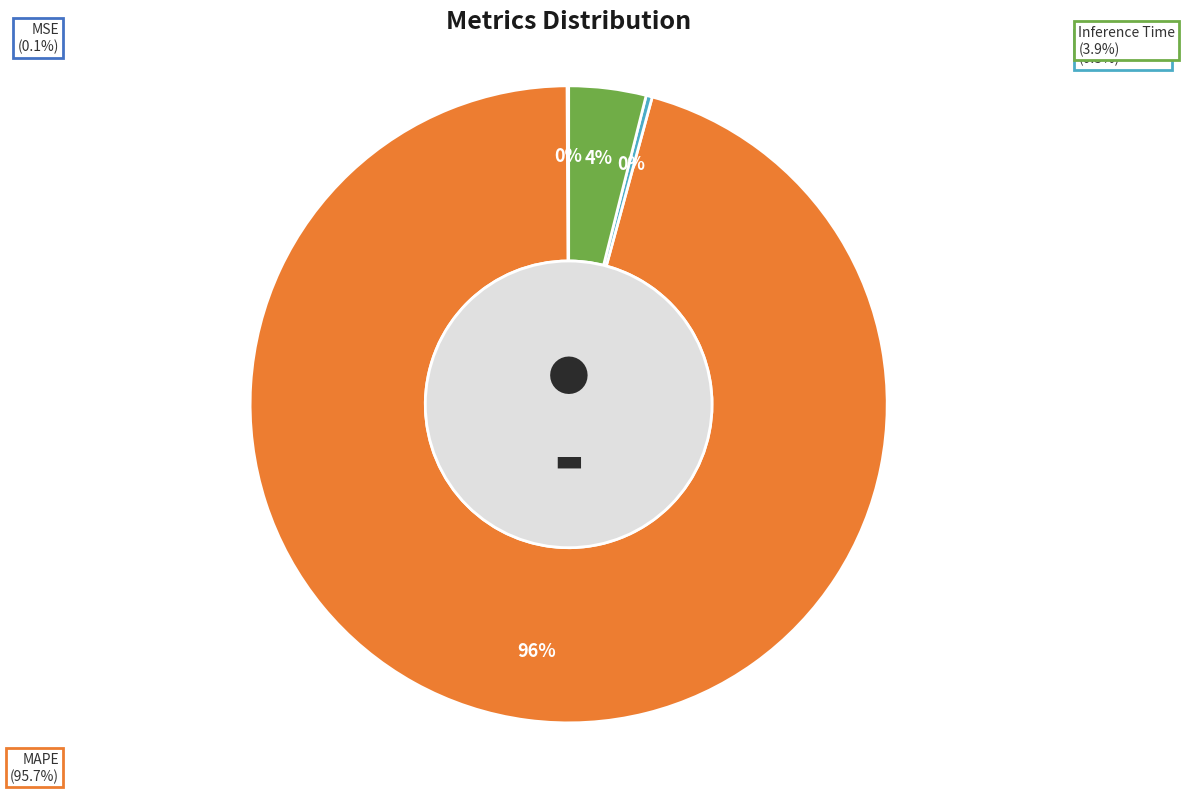

Which has a higher value, Training Time or Inference Time?

Inference Time